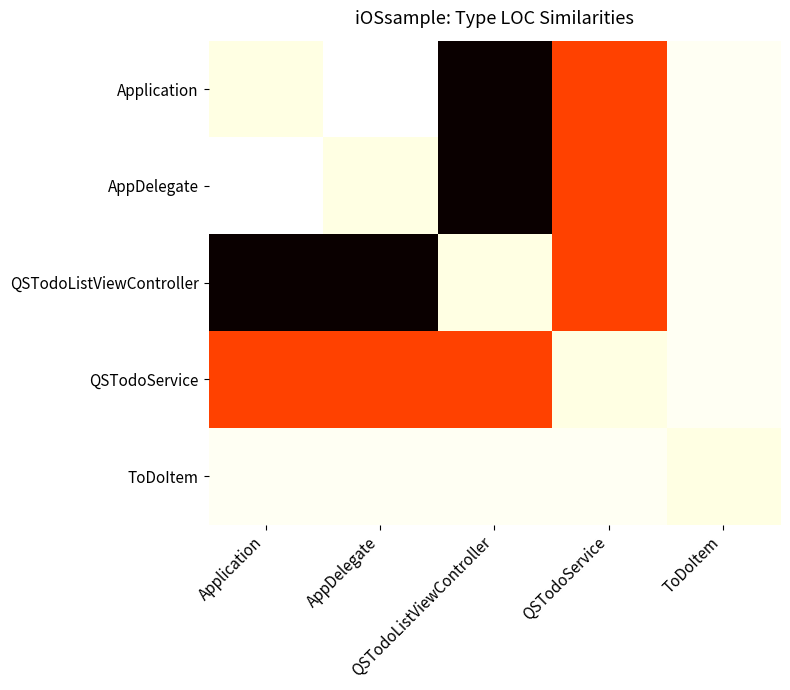

Rank the series at ToDoItem from lowest to highest value.

Application, AppDelegate, QSTodoListViewController, QSTodoService, ToDoItem